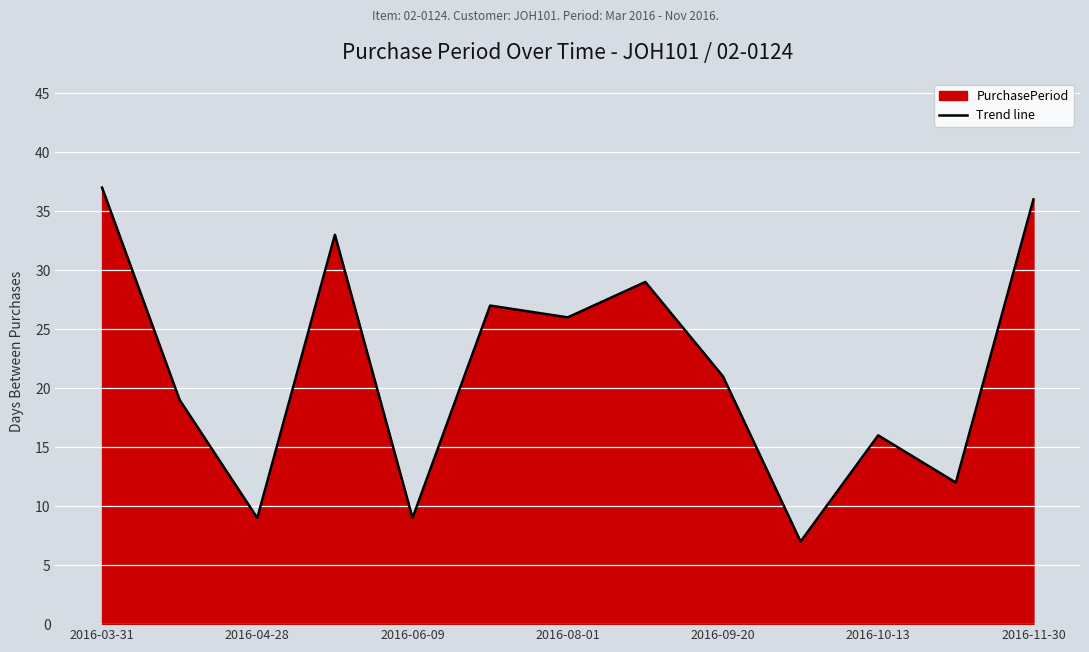

What is the smallest value displayed?

7